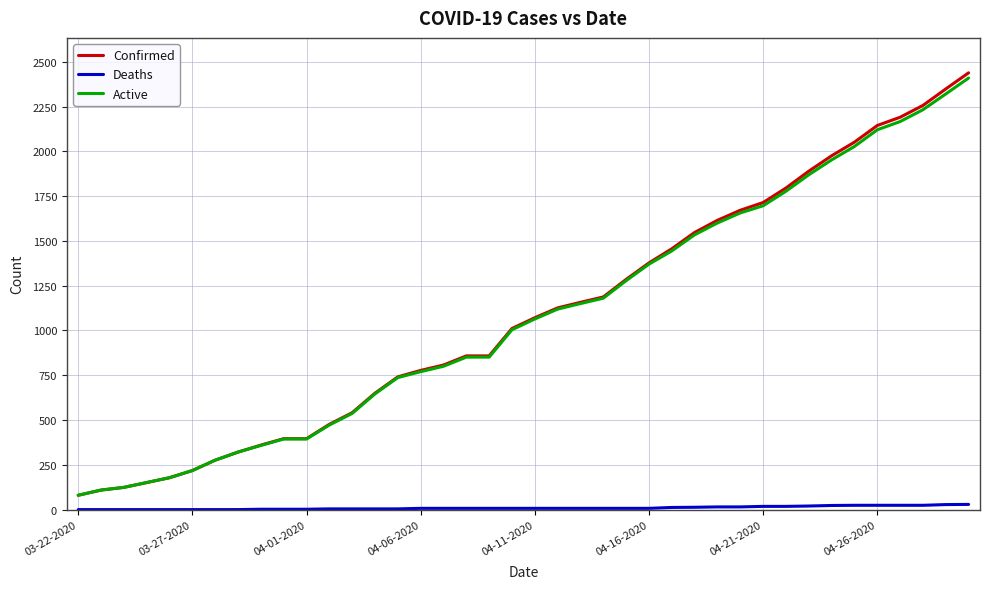

List the series in order of their peak value, lowest first.

Deaths, Active, Confirmed